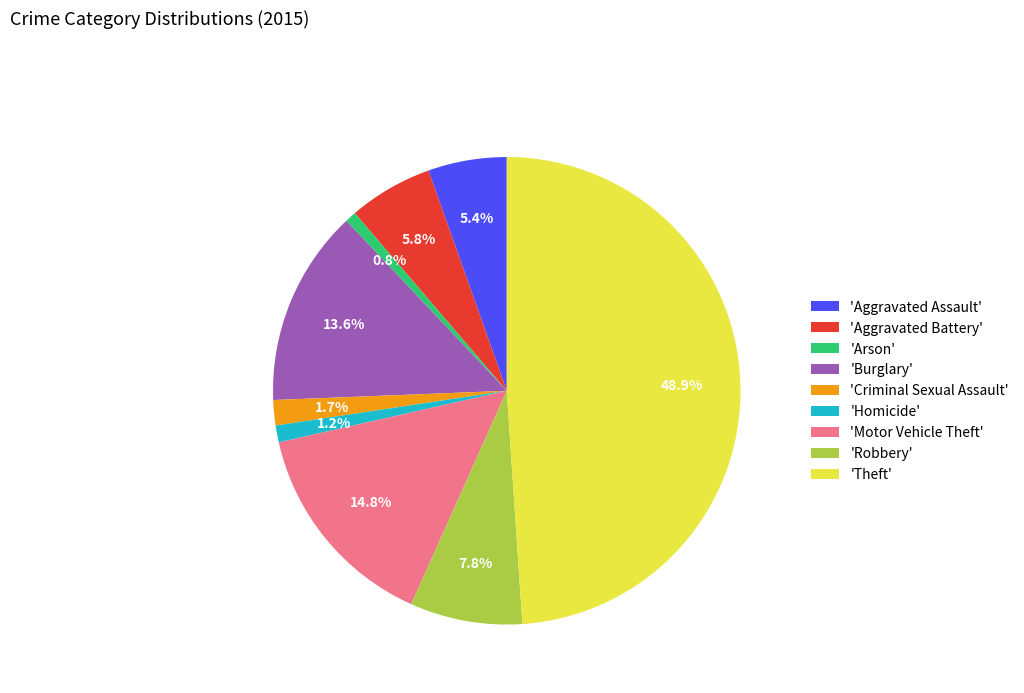

Is 'Motor Vehicle Theft' the majority of the pie?

No